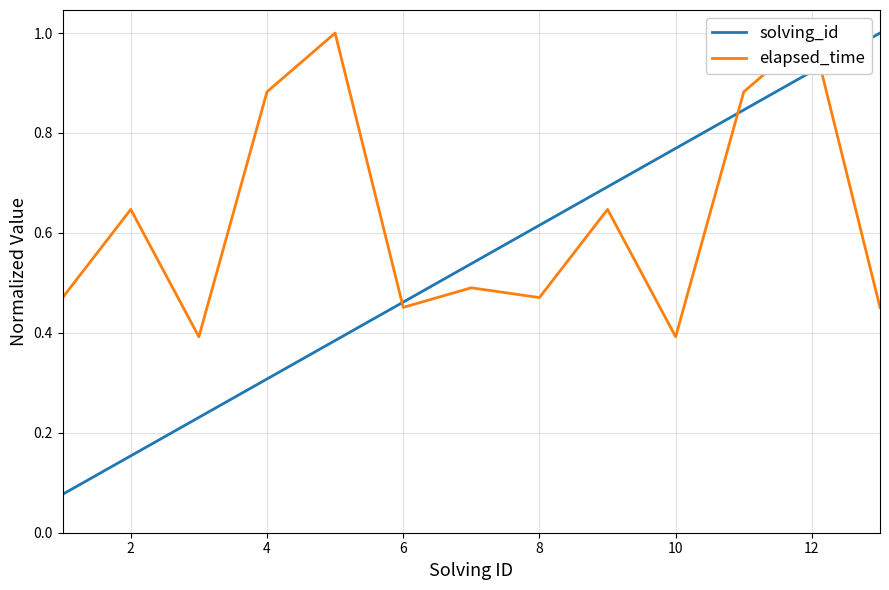

Reading left to right, transcribe all the data shown in this chart.

solving_id: 0.1	0.2	0.2	0.3	0.4	0.5	0.5	0.6	0.7	0.8	0.8	0.9	1.0
elapsed_time: 0.5	0.6	0.4	0.9	1.0	0.5	0.5	0.5	0.6	0.4	0.9	1.0	0.5